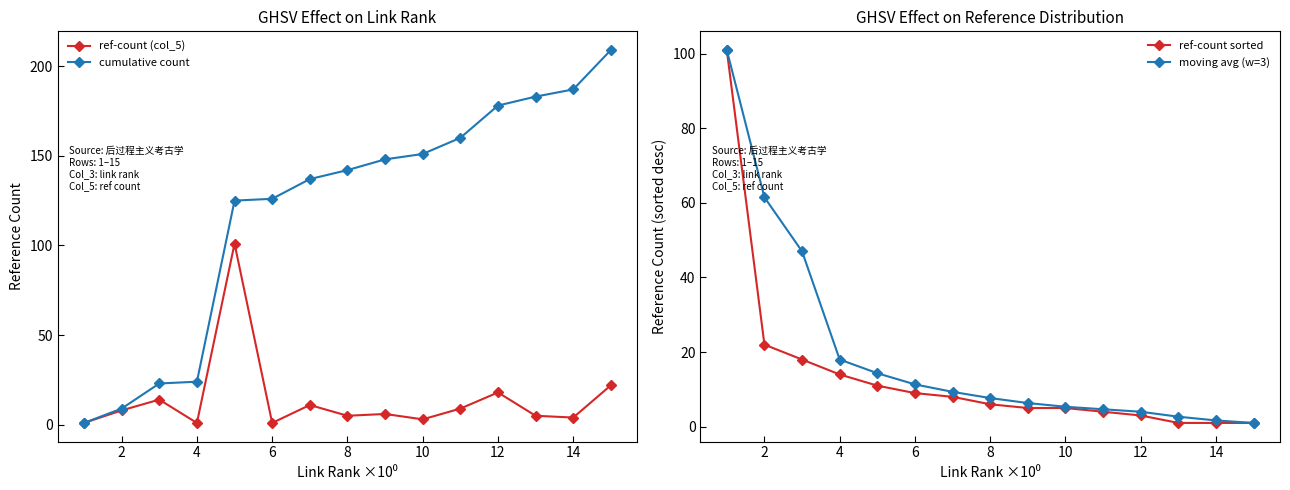

Is it true that moving avg (w=3) equals 11.3 at 6?

True